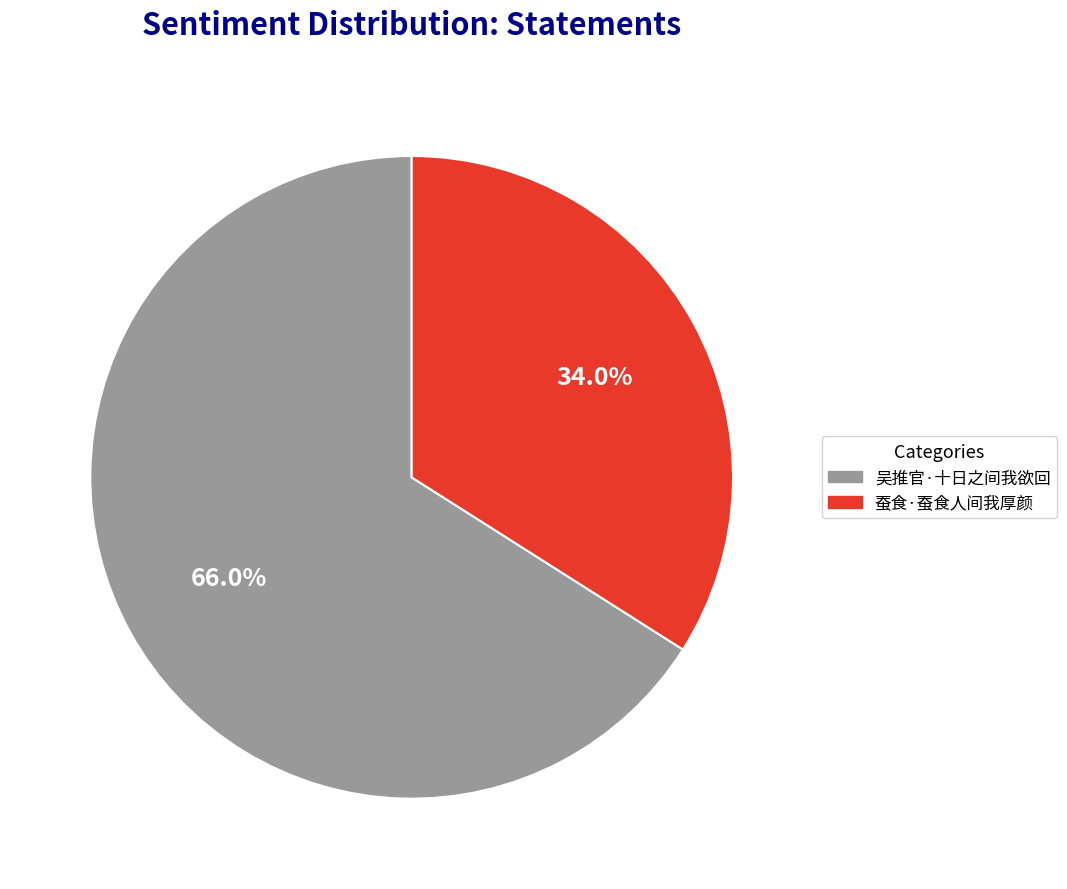

Rank the categories by value from highest to lowest.

吴推官·十日之间我欲回, 蚕食·蚕食人间我厚颜